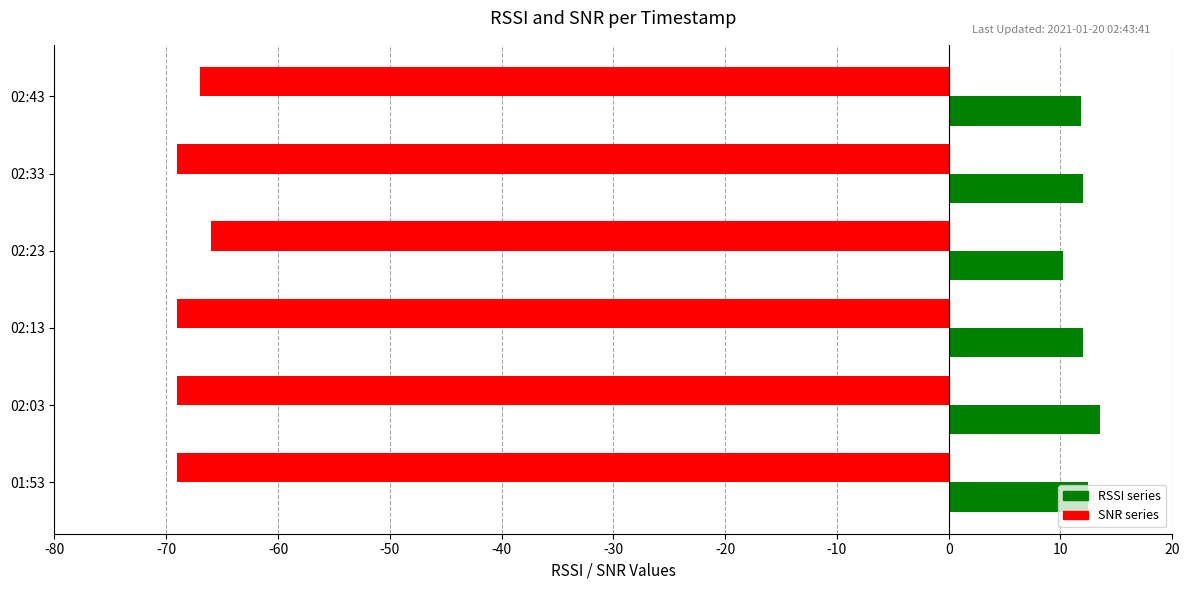

What is the total value across all series at 01:53?

-56.5